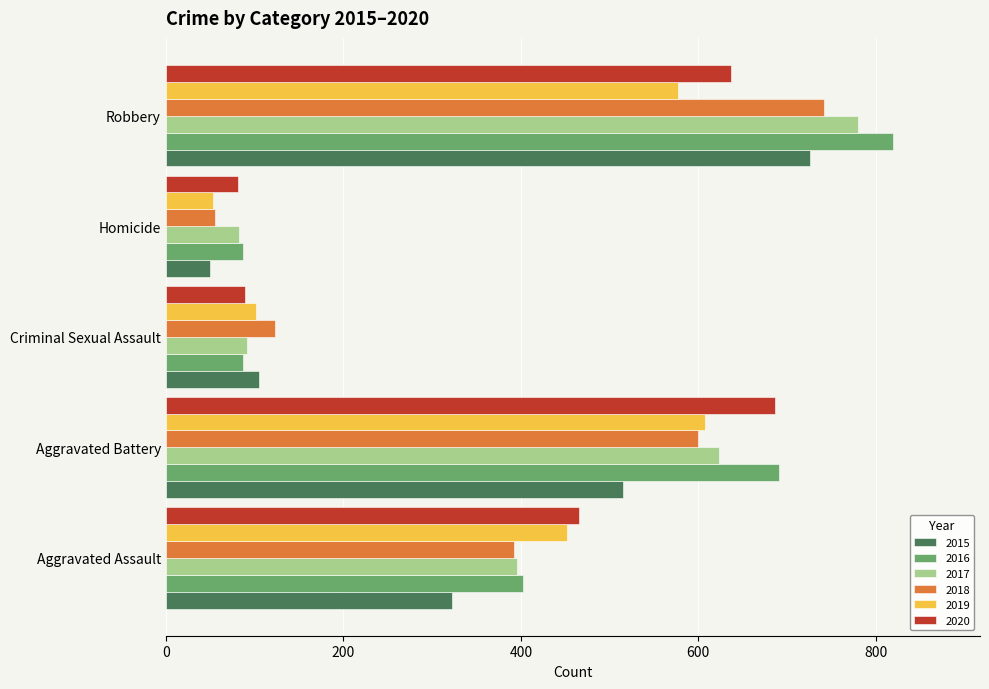

Which series has the widest spread of values?

2016